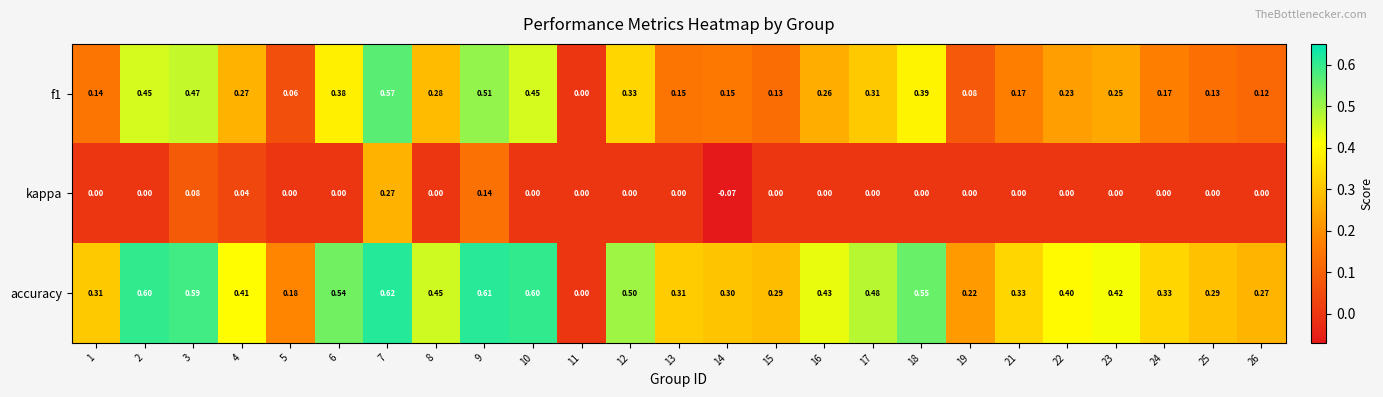

Is the value of kappa at 19 greater than the value of f1 at 1?

No